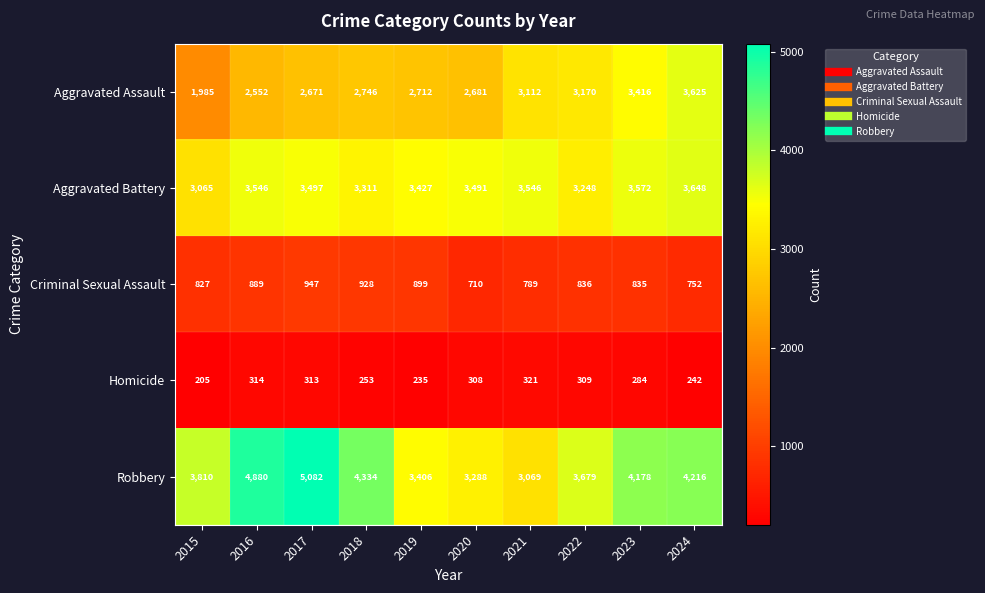

Where is Aggravated Assault nearest to the value 2805?

2018